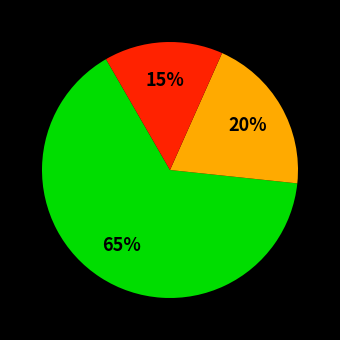

To the nearest percent, what is the average slice percentage?

33%